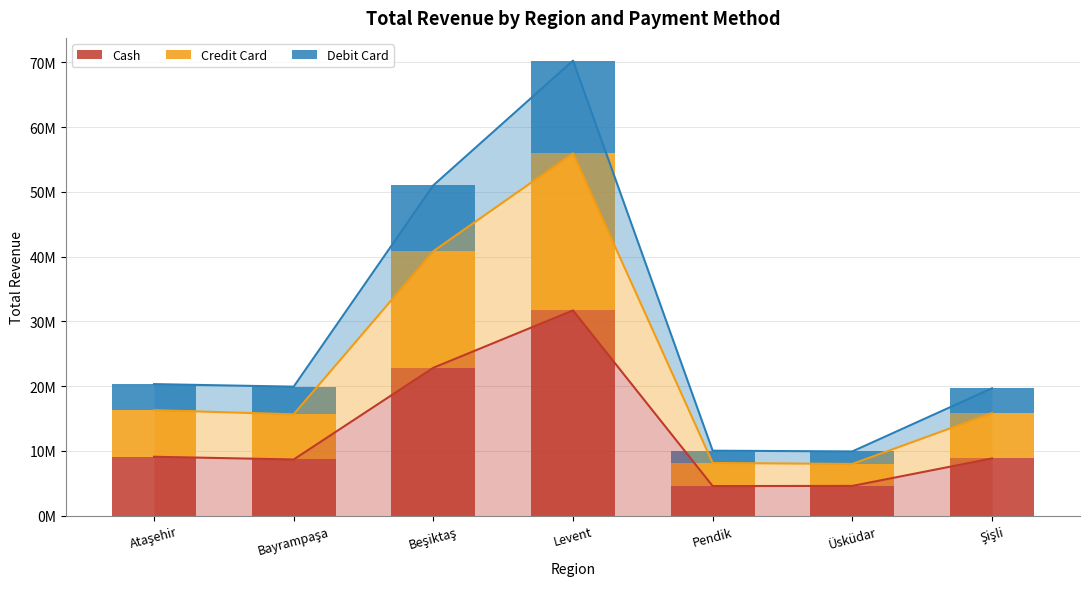

Does the chart contain any negative values?

No